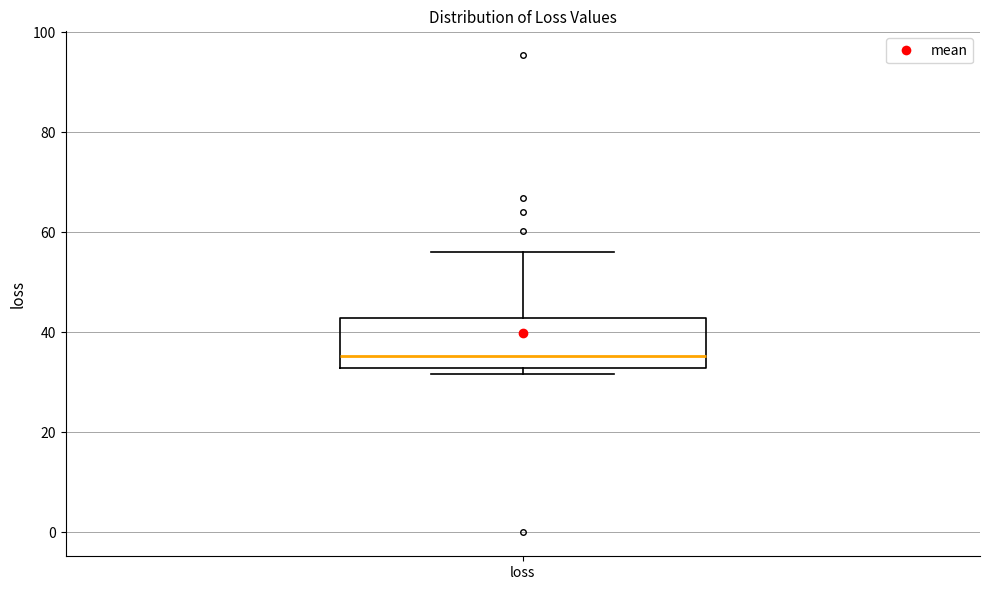

Read this box plot against the y-axis: the position of the median line, the range covered by the box, and the ends of both whiskers. The values are not printed on the chart, so give them approximately, as read against the axis.

median 36, box 32 to 42, whiskers 32 (just below the box's lower edge) to 56